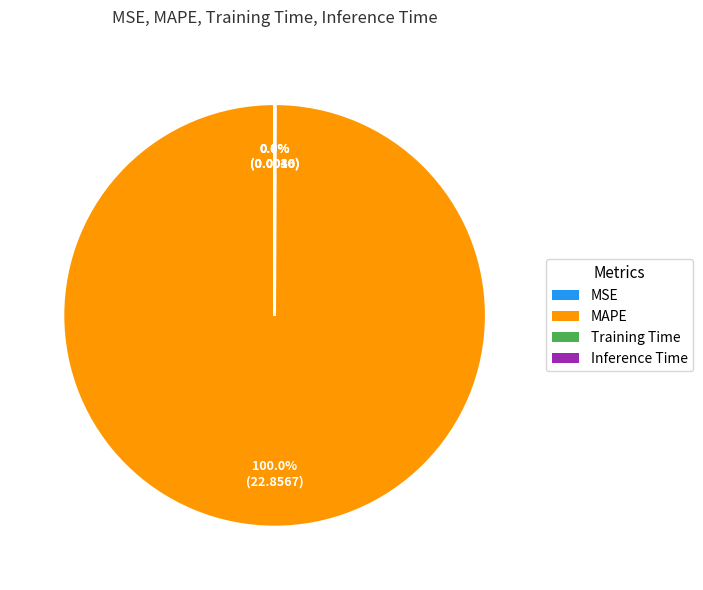

Which slice is the largest?

MAPE